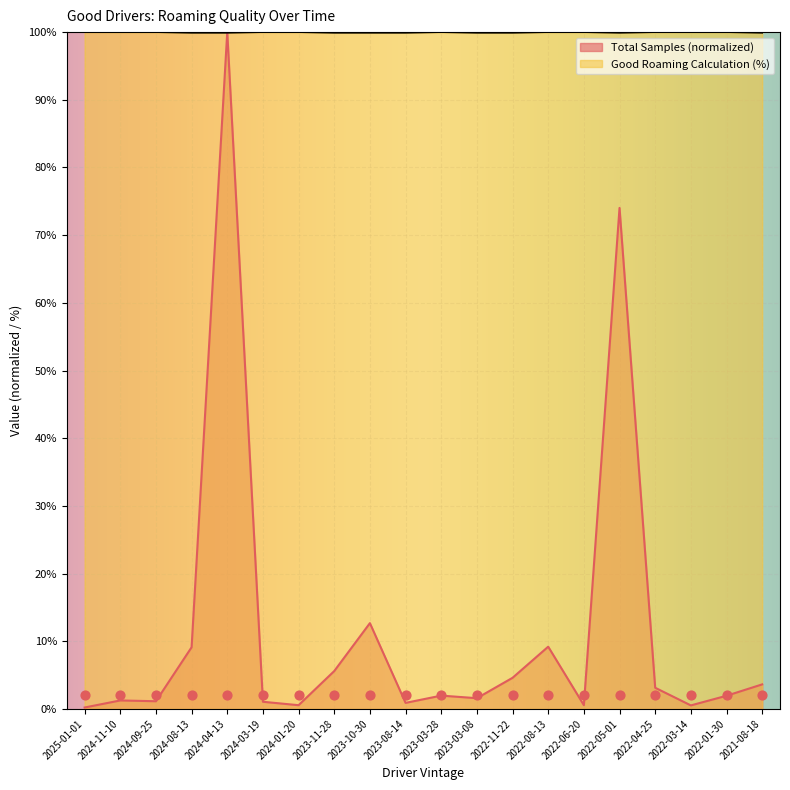

Is the value of Total Samples at 2023-10-30 greater than the value of Good Roaming Calculation (%) at 2022-04-25?

No